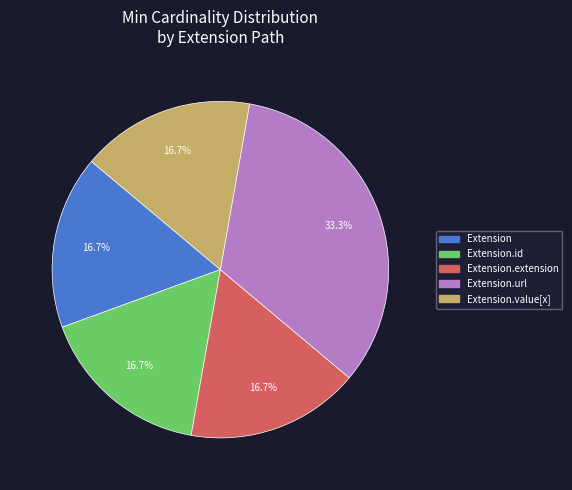

Is there any slice that represents more than half of the pie?

No